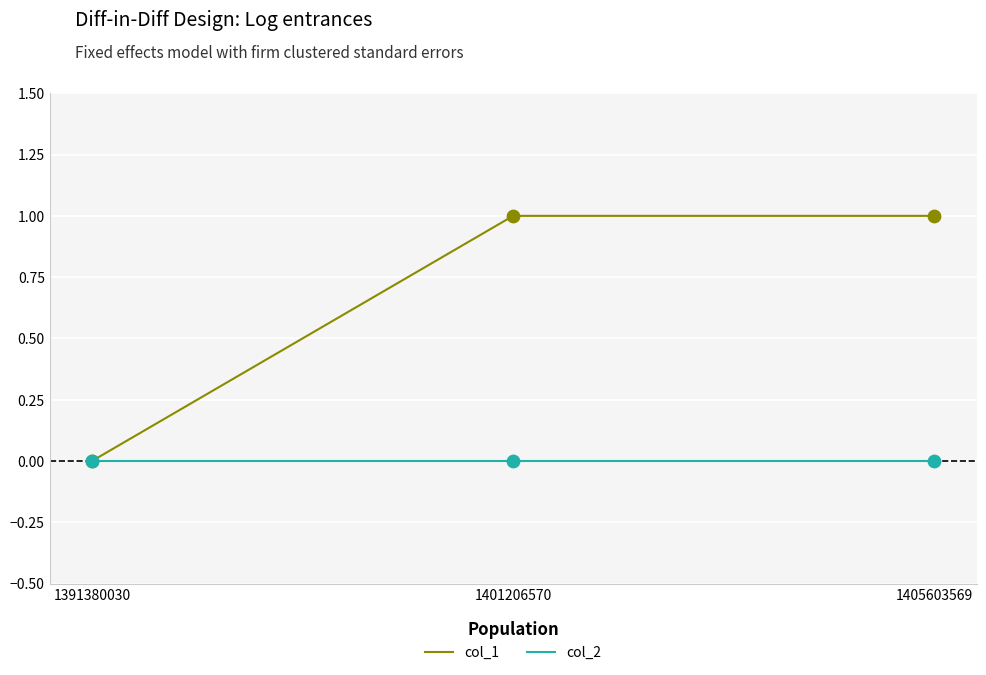

Is the value of col_1 at 1401206570 greater than the value of col_2 at 1401206570?

Yes